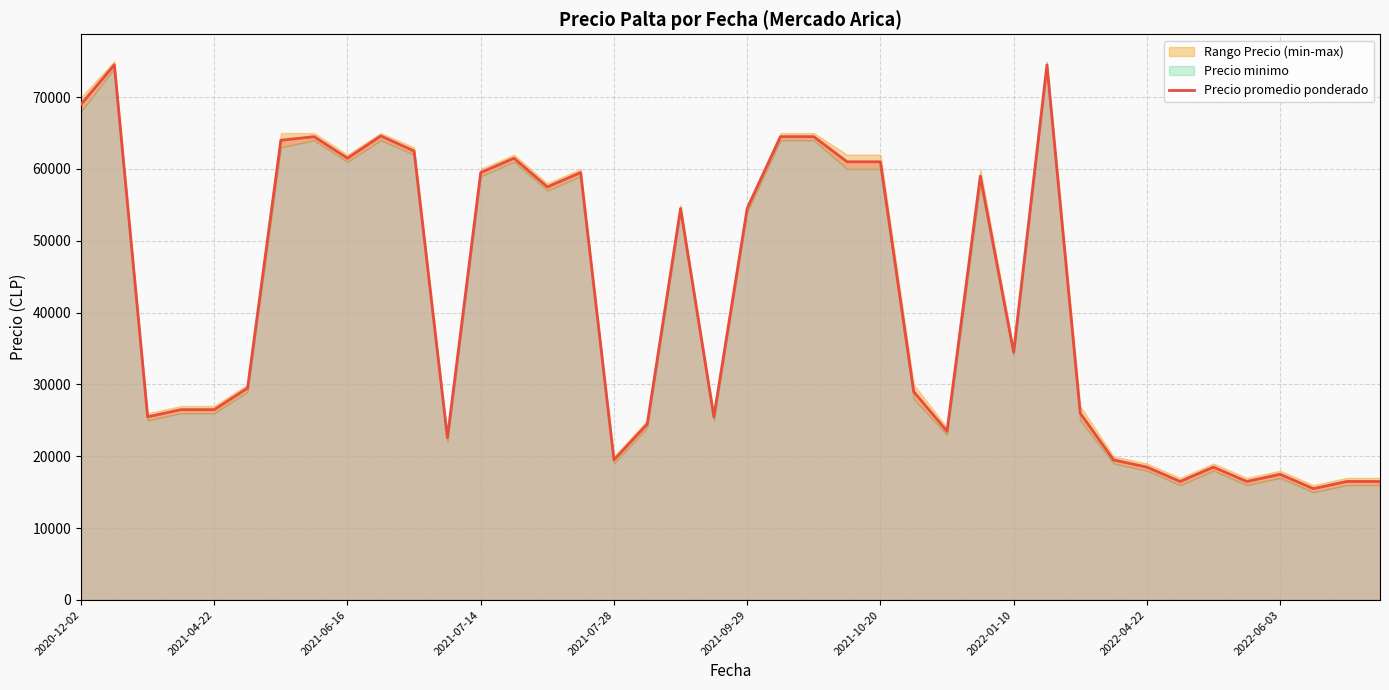

What is the maximum value for Precio promedio ponderado?

74500